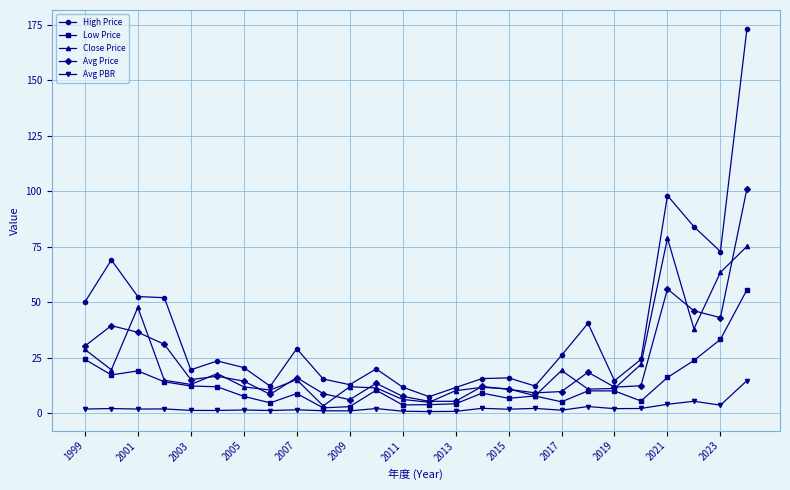

What is the greatest value displayed?

173.0